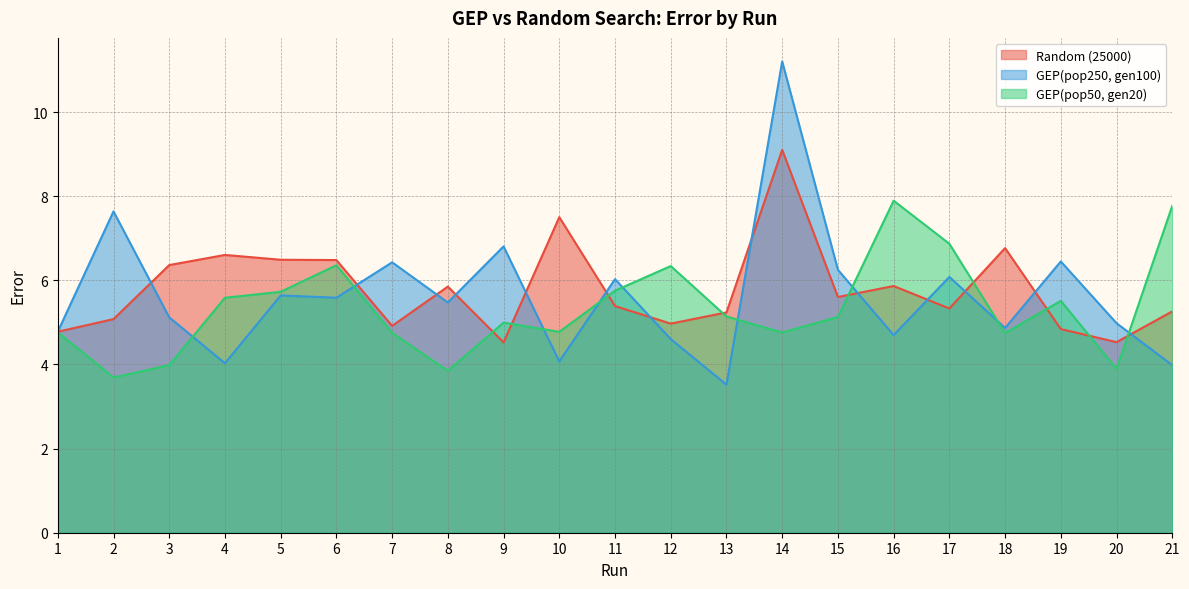

Rank the series by their average value, from highest to lowest.

Random (25000), GEP(pop250, gen100), GEP(pop50, gen20)